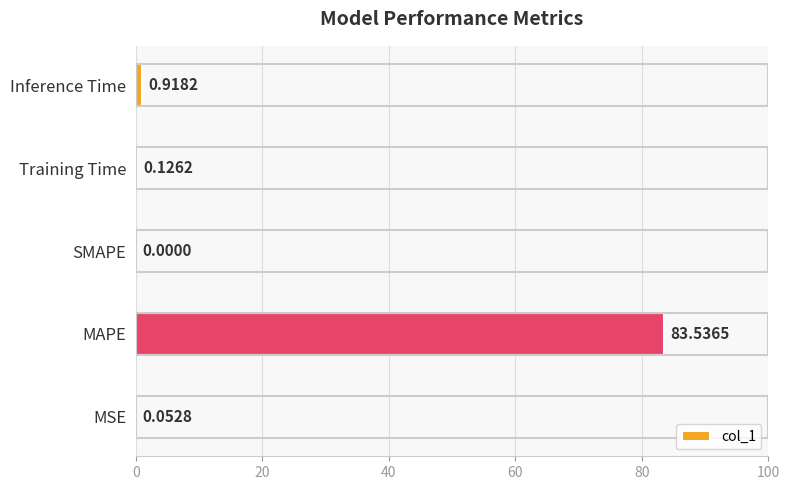

Where is the data nearest to the value 41?

Inference Time